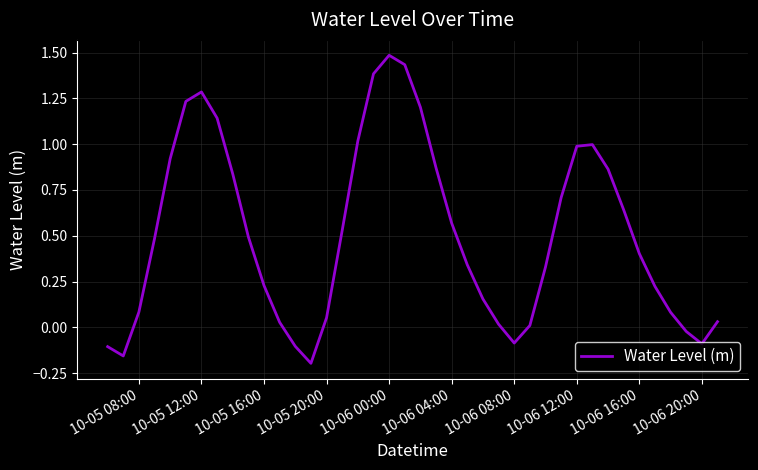

How many lines are shown in the chart?

1